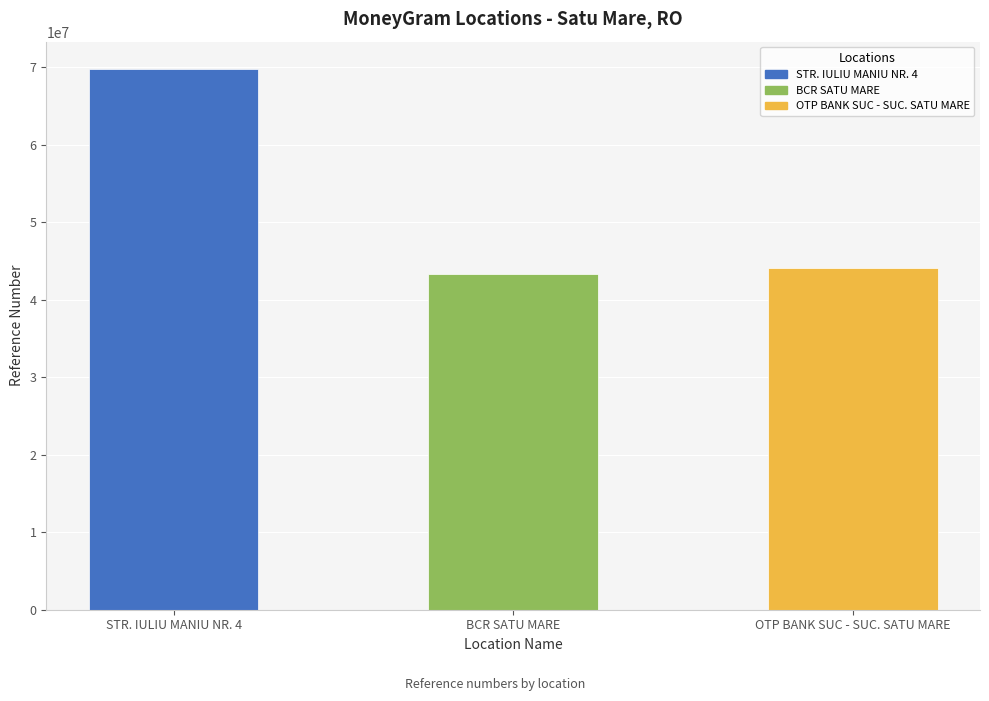

What is the difference between the values at OTP BANK SUC - SUC. SATU MARE and STR. IULIU MANIU NR. 4?

25766047